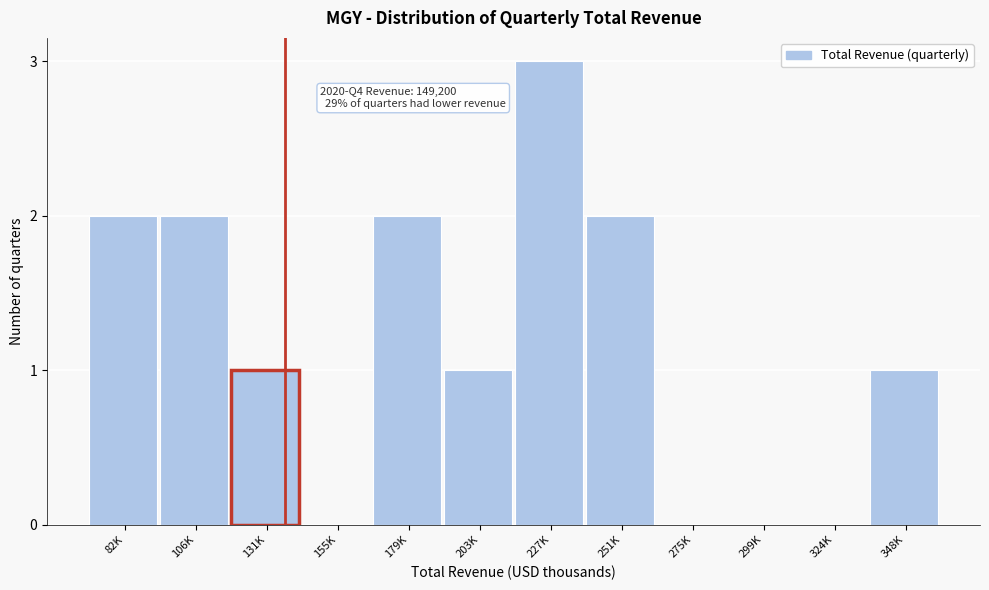

Reading left to right, list all the values displayed in this chart.

82K=2	106K=2	131K=1	155K=0	179K=2	203K=1	227K=3	251K=2	275K=0	299K=0	324K=0	348K=1